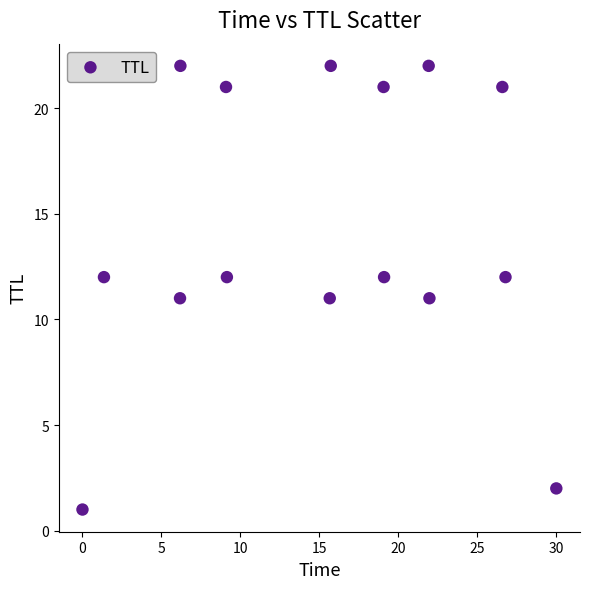

What is the range of Y values (max minus min)?

21